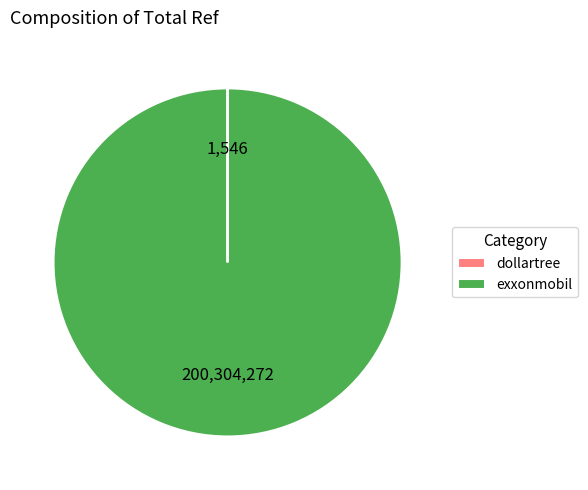

Is it true that exxonmobil is 100% of the pie?

True